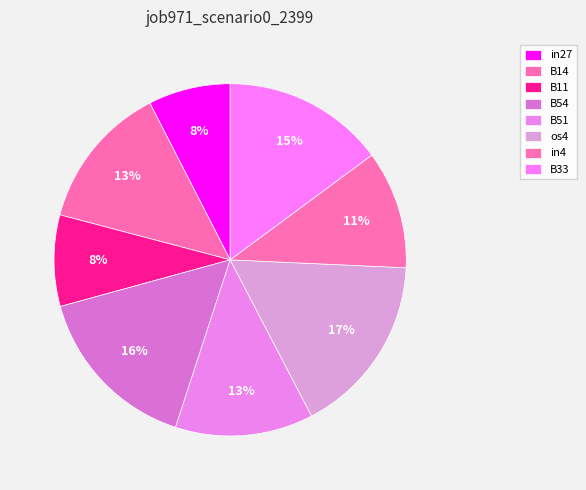

Which category has the smallest portion of the pie?

in27